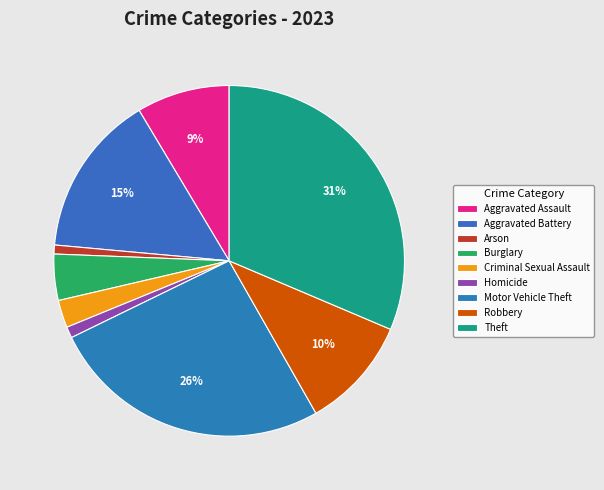

What is the ratio of the value at Aggravated Assault to the value at Criminal Sexual Assault?

3.4